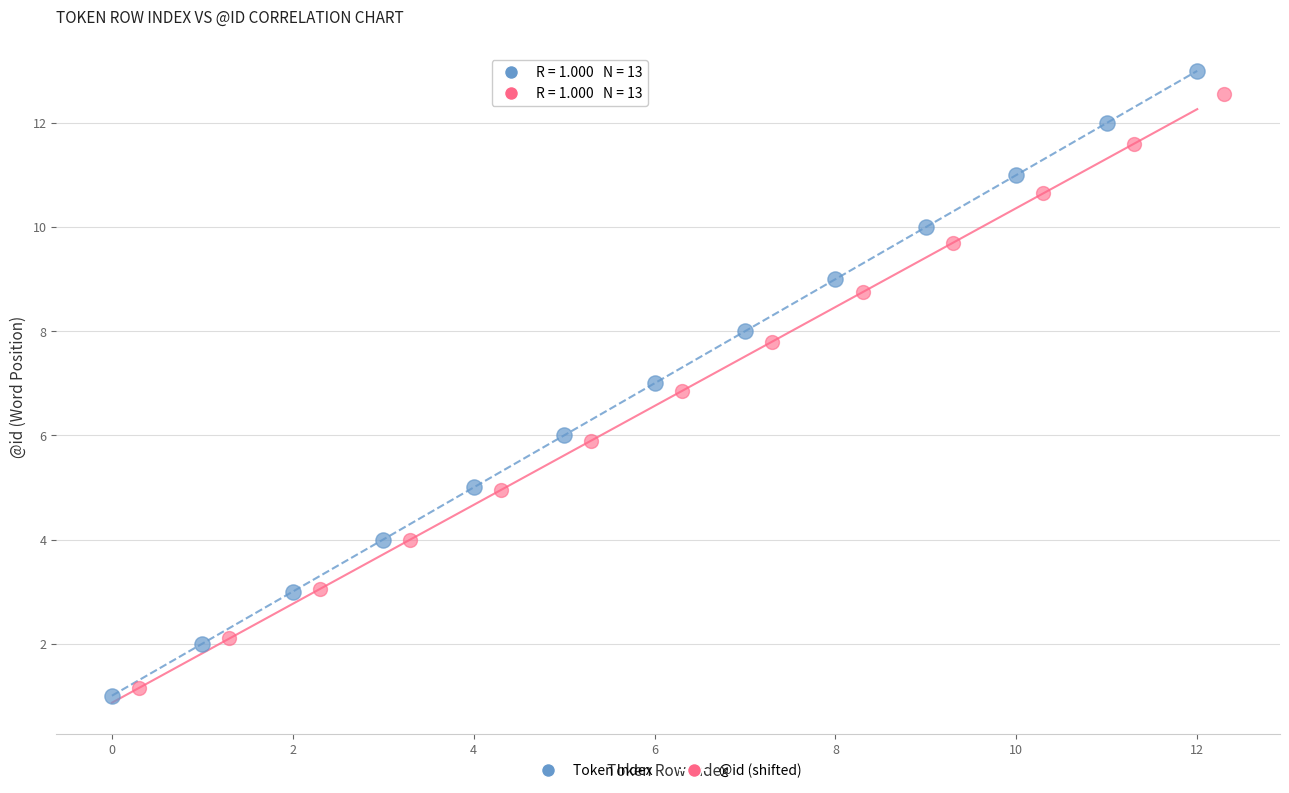

Which series has the largest Y range (max minus min)?

Token Index